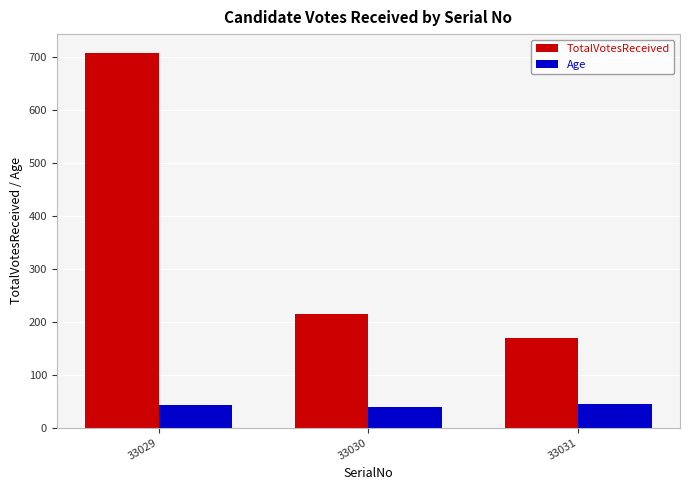

Which series has the largest range (max minus min)?

TotalVotesReceived